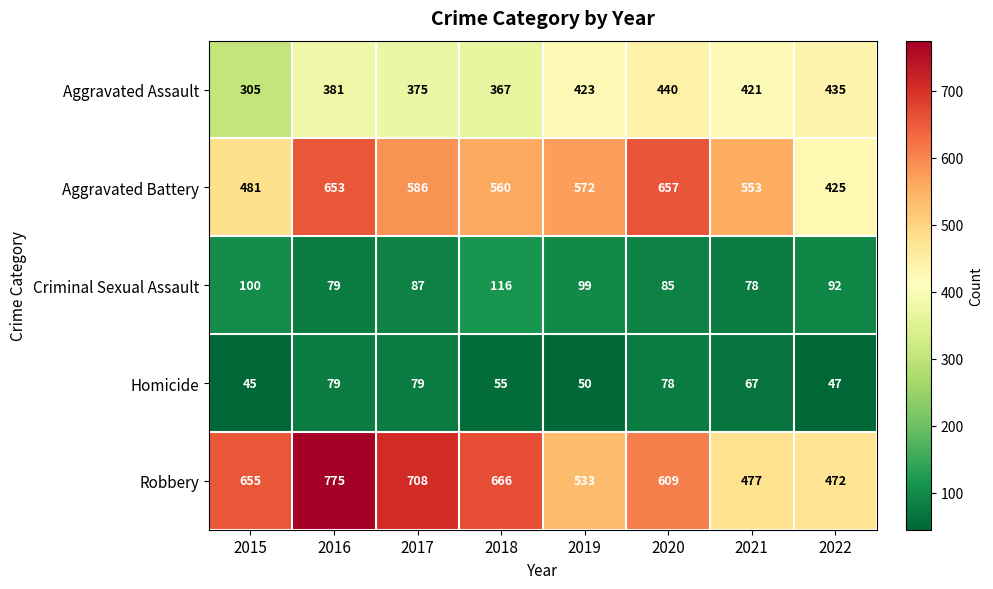

How many distinct data groups are displayed?

5